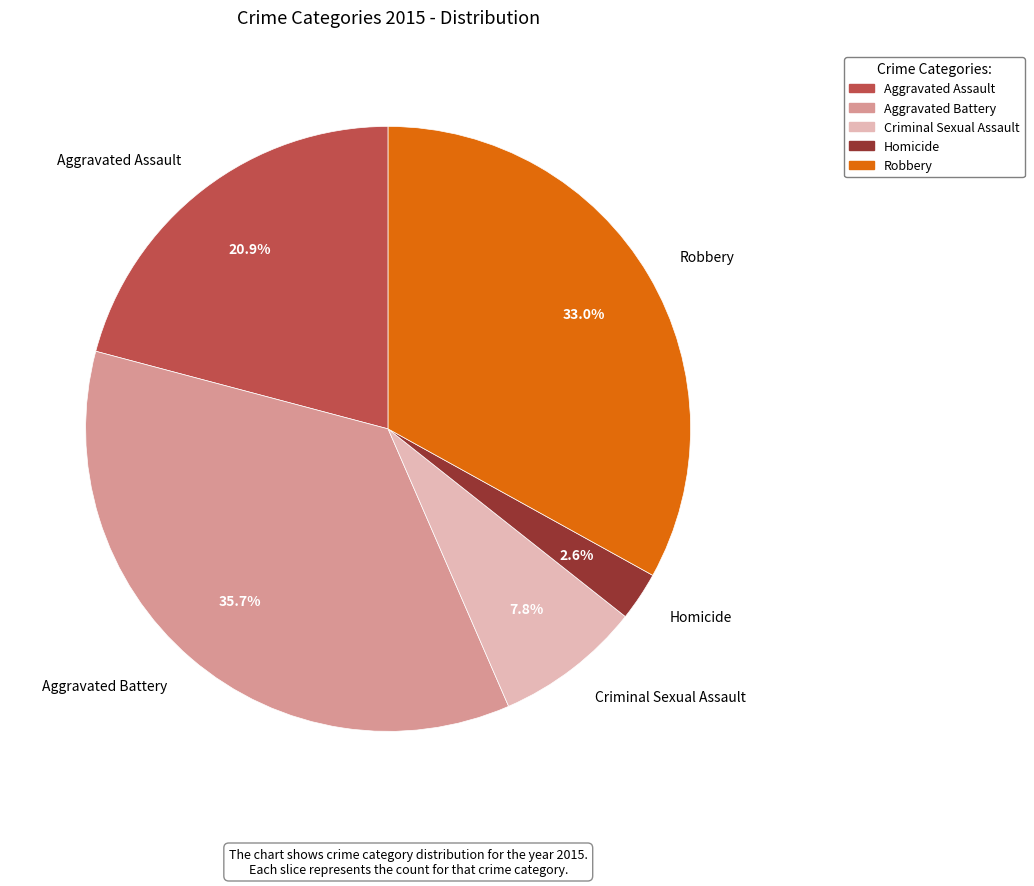

Rank the categories by value from highest to lowest.

Aggravated Battery, Robbery, Aggravated Assault, Criminal Sexual Assault, Homicide